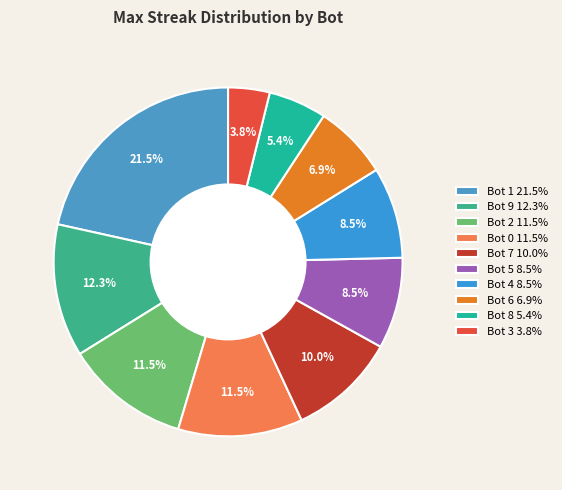

To the nearest percent, what is the combined percentage of Bot 4 and Bot 2?

20%